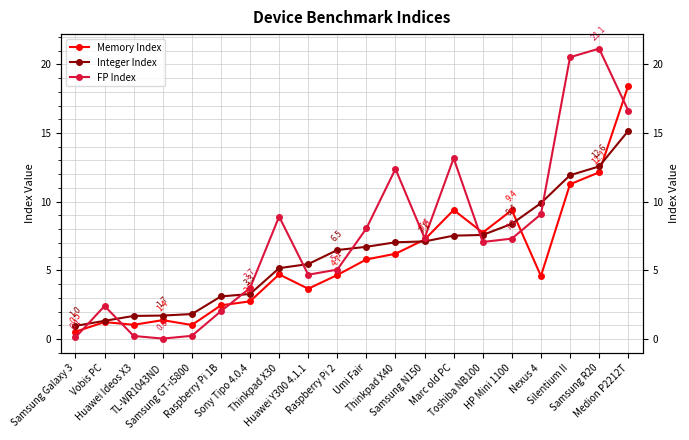

What is the value of the FP Index point at the 6th from the left?

2.0